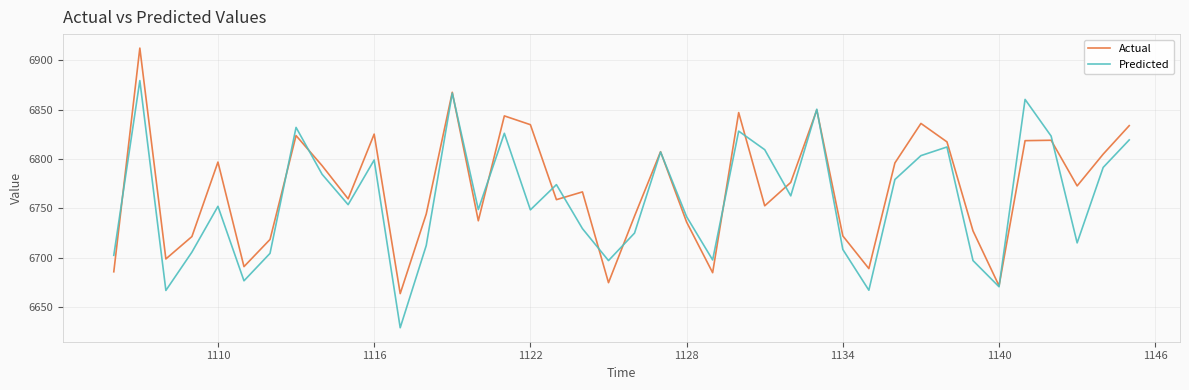

Rank the series by their average value, from highest to lowest.

Actual, Predicted